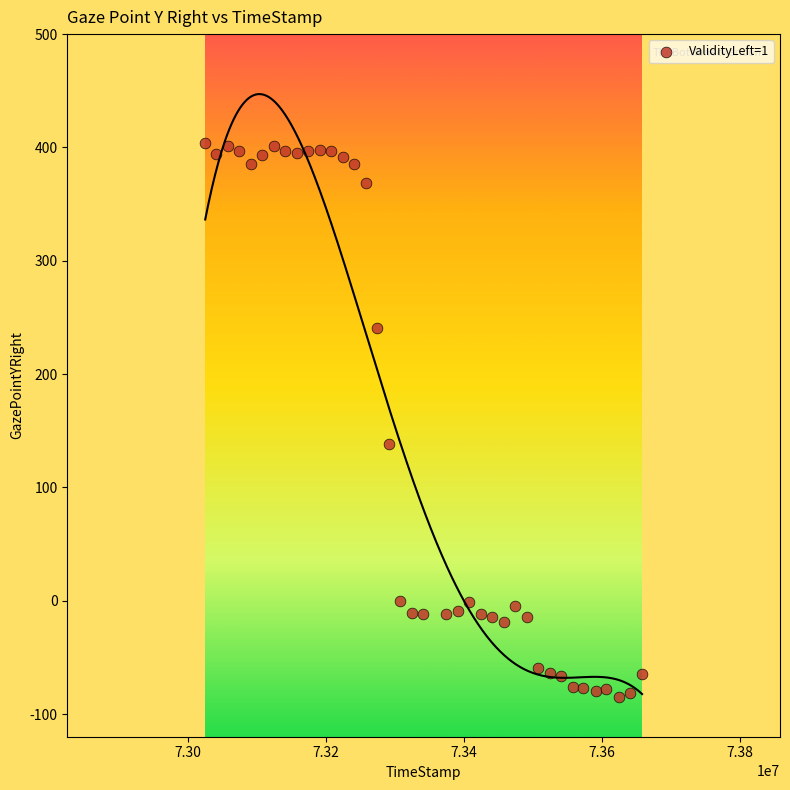

What is the range of Y values (max minus min)?

489